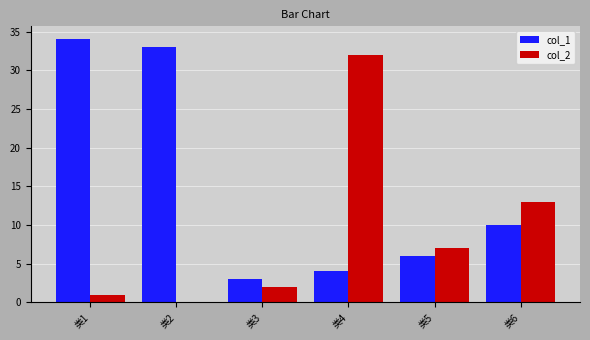

Which series has the widest spread of values?

col_2